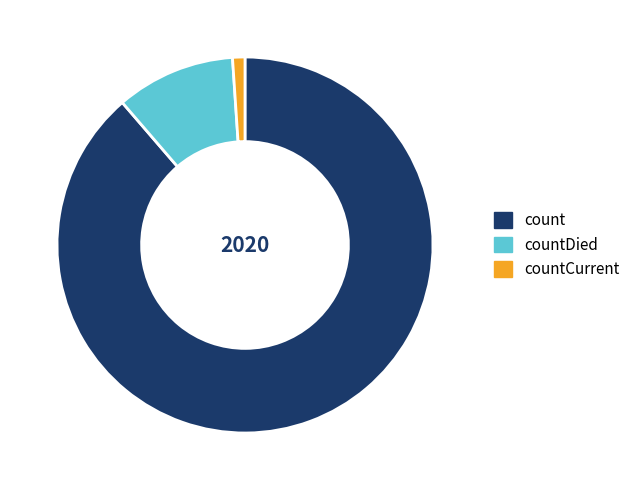

Combined, do count and countCurrent account for over 50%?

Yes